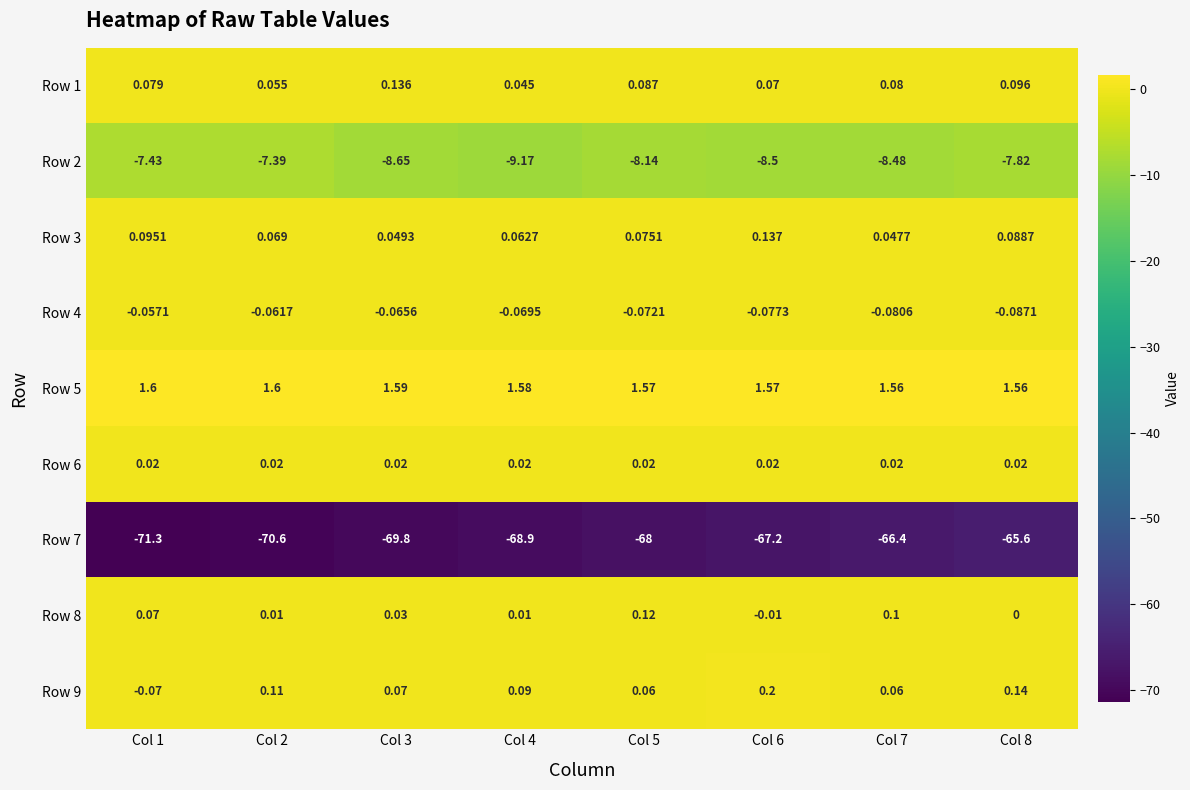

Is the value of Row 2 at Col 5 greater than the value of Row 5 at Col 6?

No